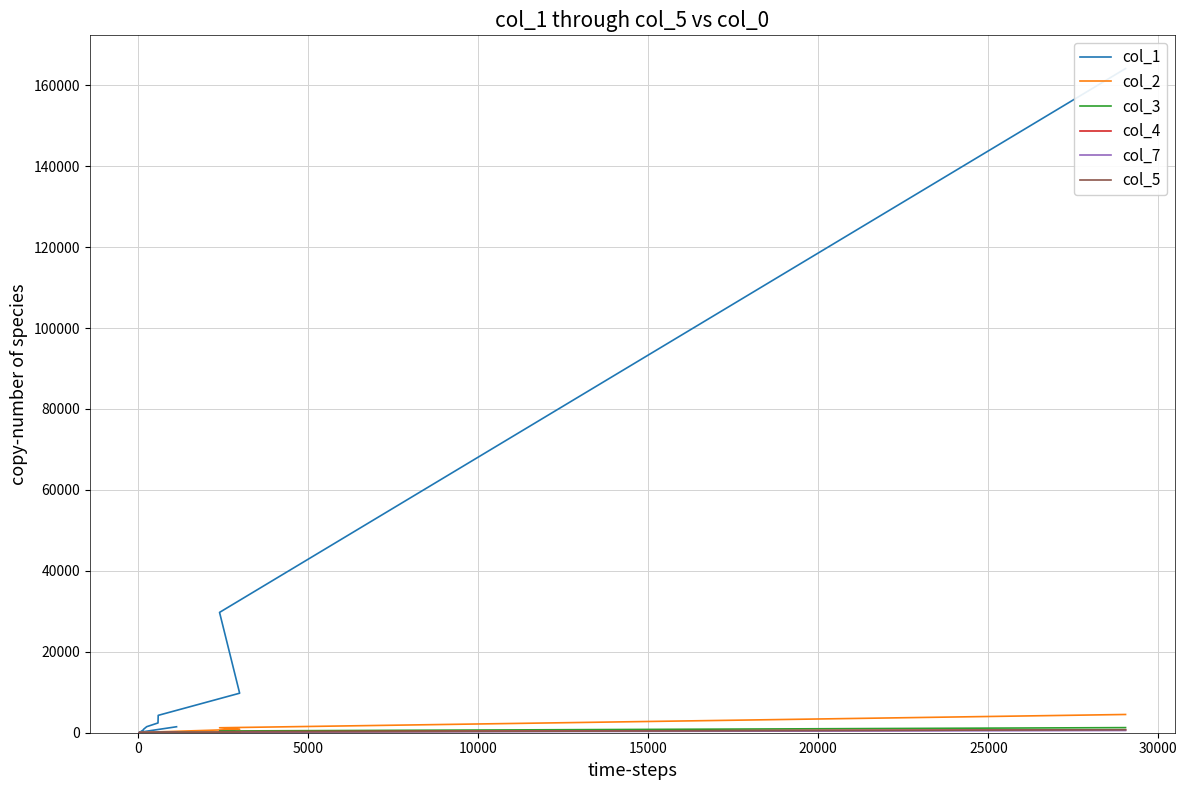

How many lines are shown in the chart?

6